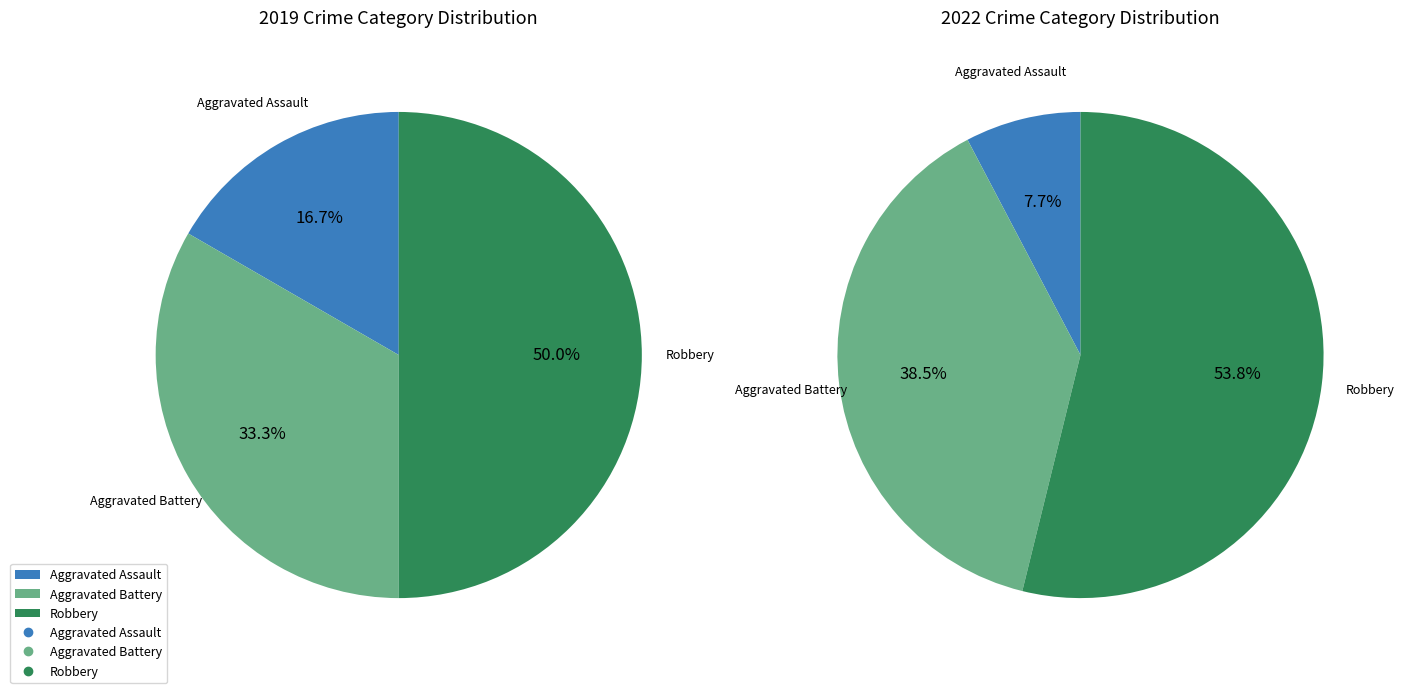

Which category has the biggest portion of the pie?

Robbery